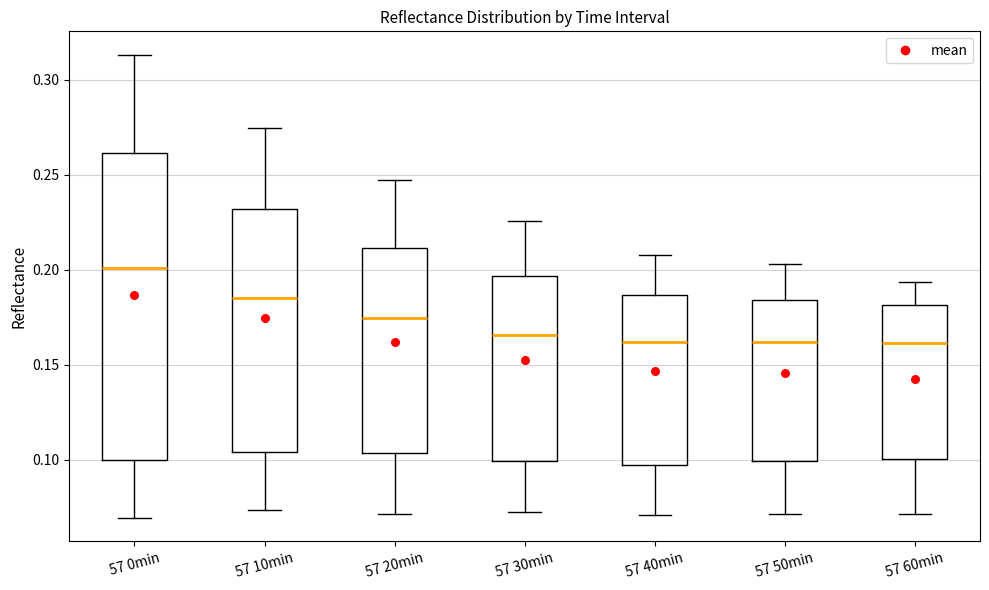

Where does the median line of the box for 57 20min sit on the y-axis? The values are not printed on the chart, so give them approximately, as read against the axis.

0.175